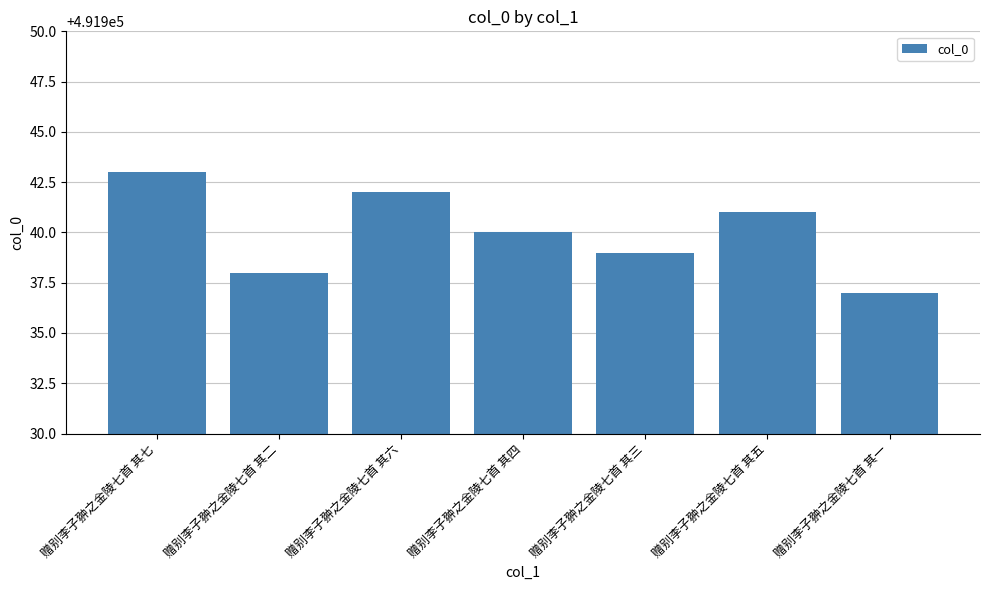

What is the value of the 7th bar from the left?

491937